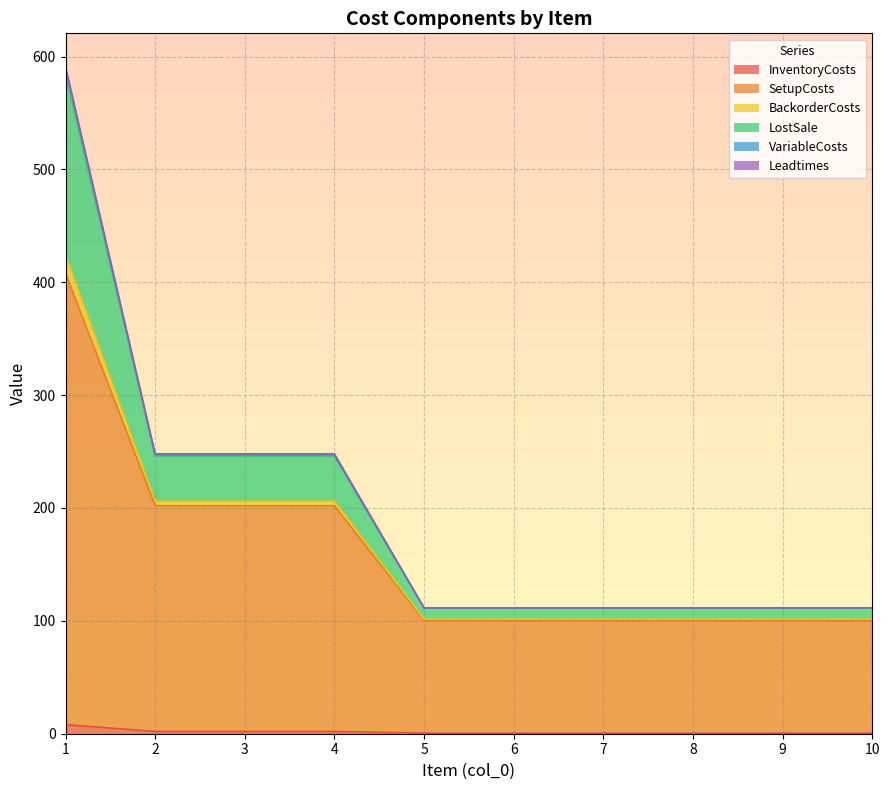

Does the chart display data point markers on the line(s)?

No